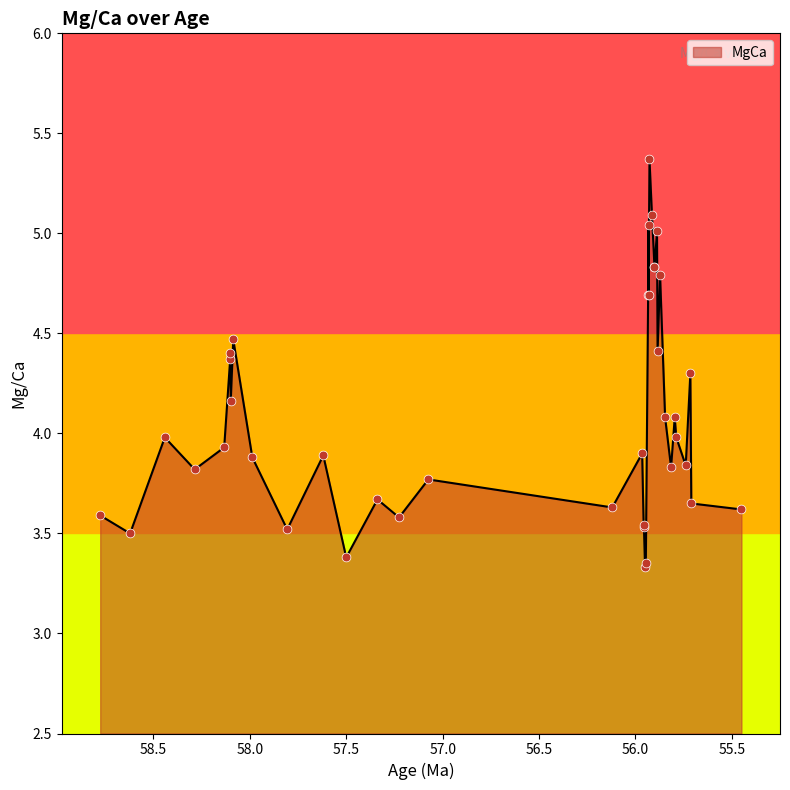

What is the change in value from 55.914 to 55.71?

-1.4